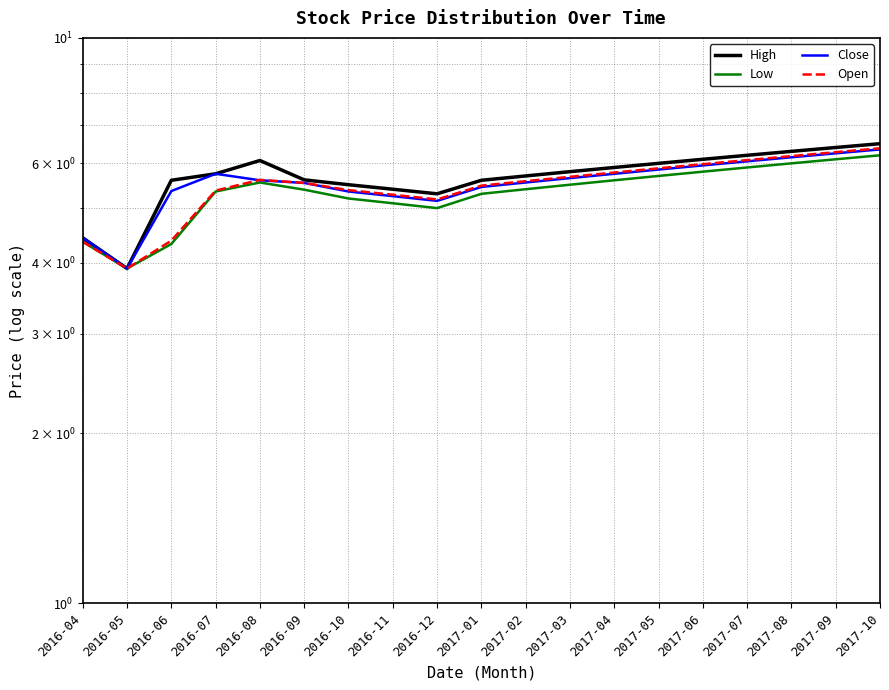

How many data points does each series have?

19